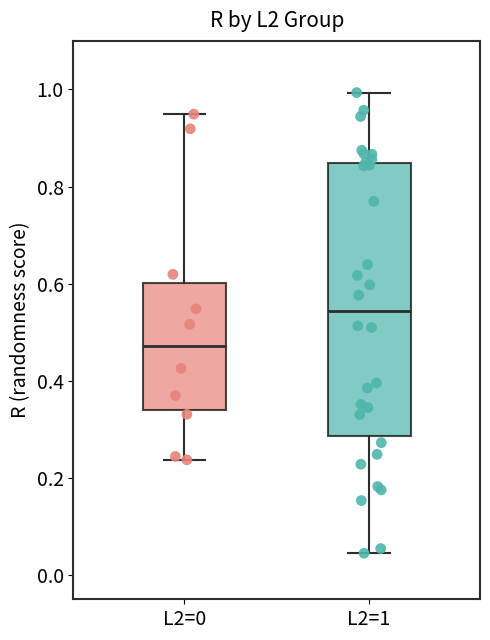

Which box's median line is the highest?

L2=1